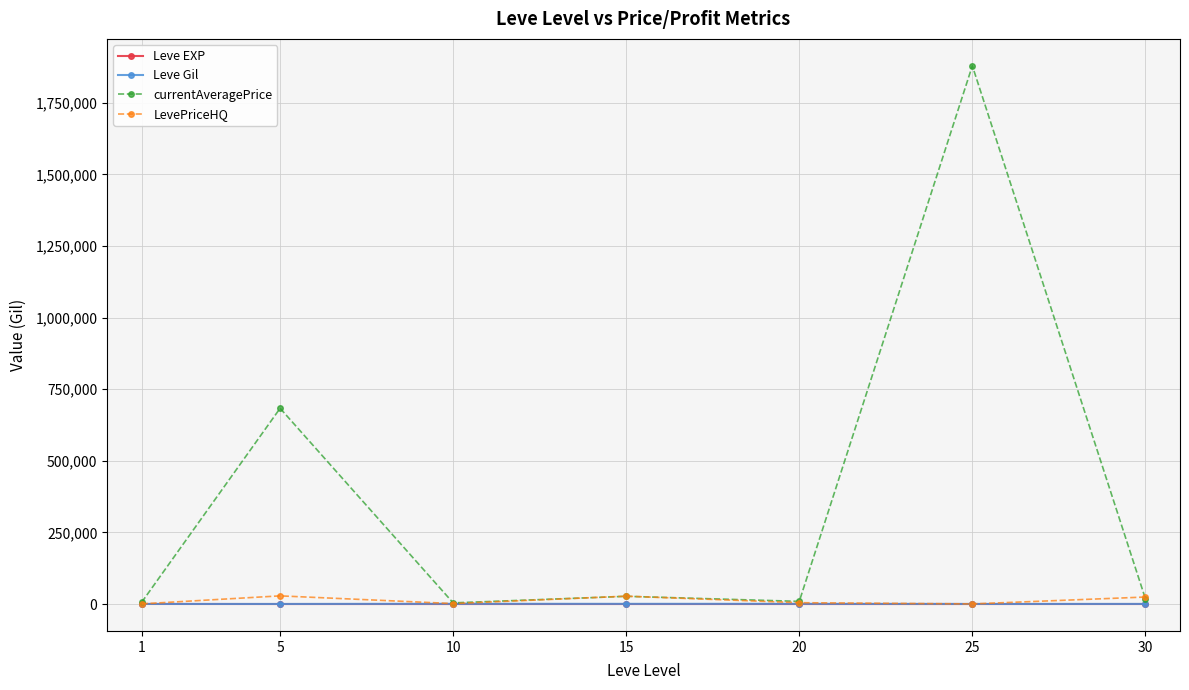

The value of currentAveragePrice at 25 is 2651722.0. True or false?

False